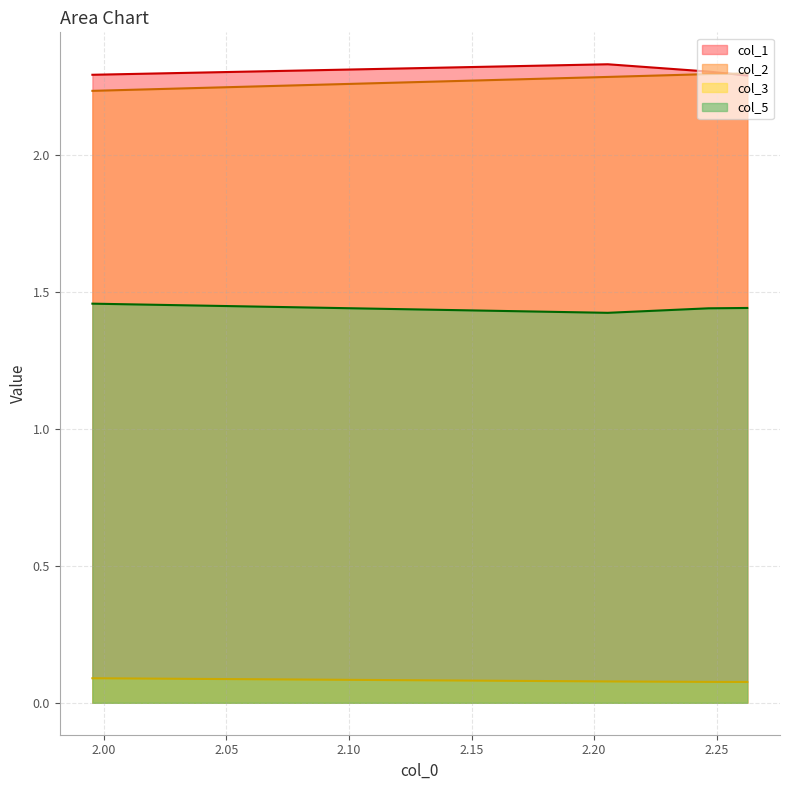

True or false: col_5 has a value of 1.4 at 2.2624831491919655.

True